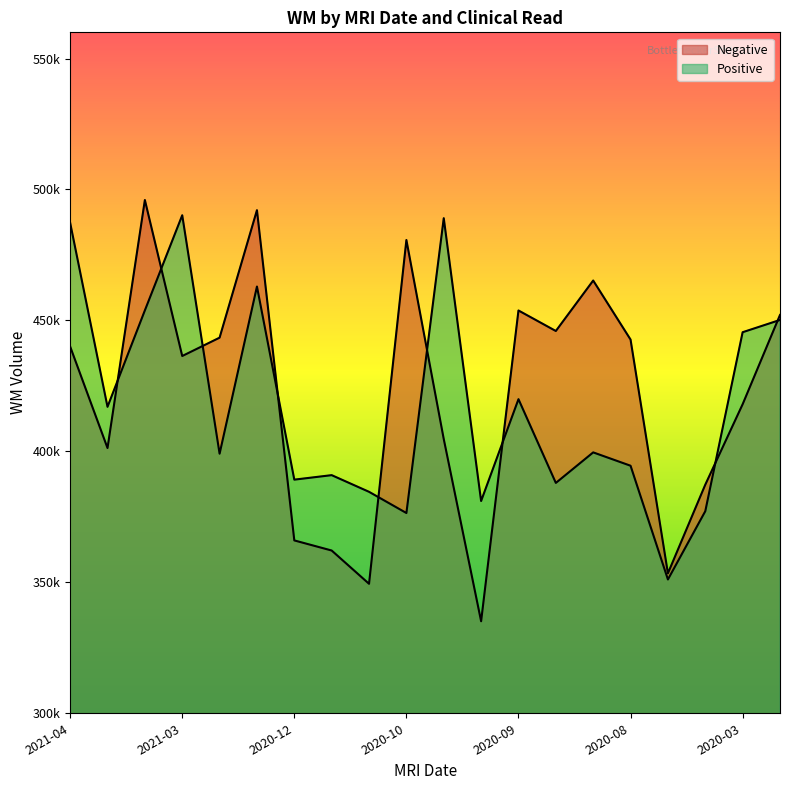

What is the difference between the second highest and second lowest values in the Positive series?

112574